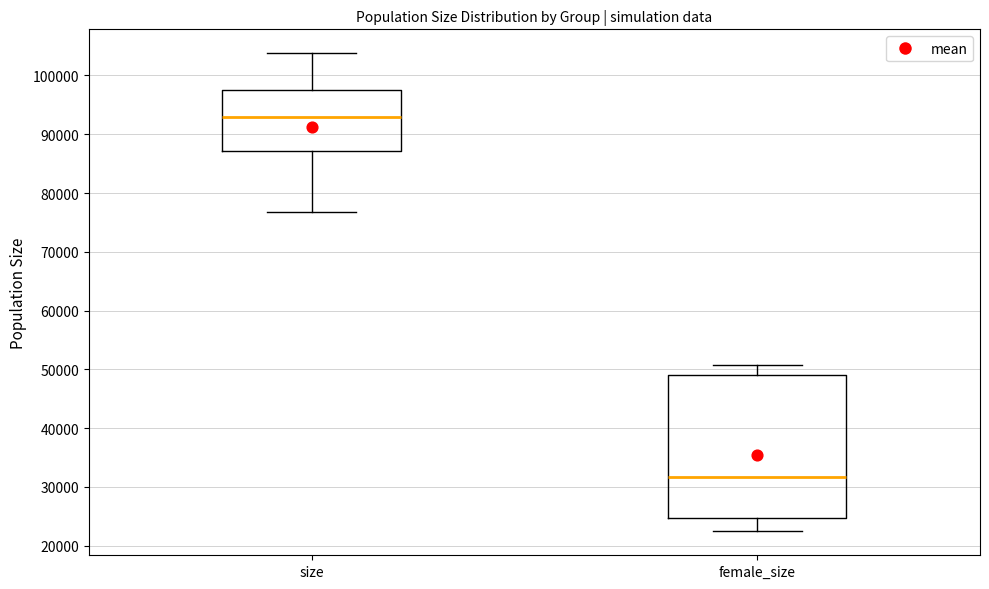

Where does the upper whisker of the box for female_size end on the y-axis? The values are not printed on the chart, so give them approximately, as read against the axis.

51000